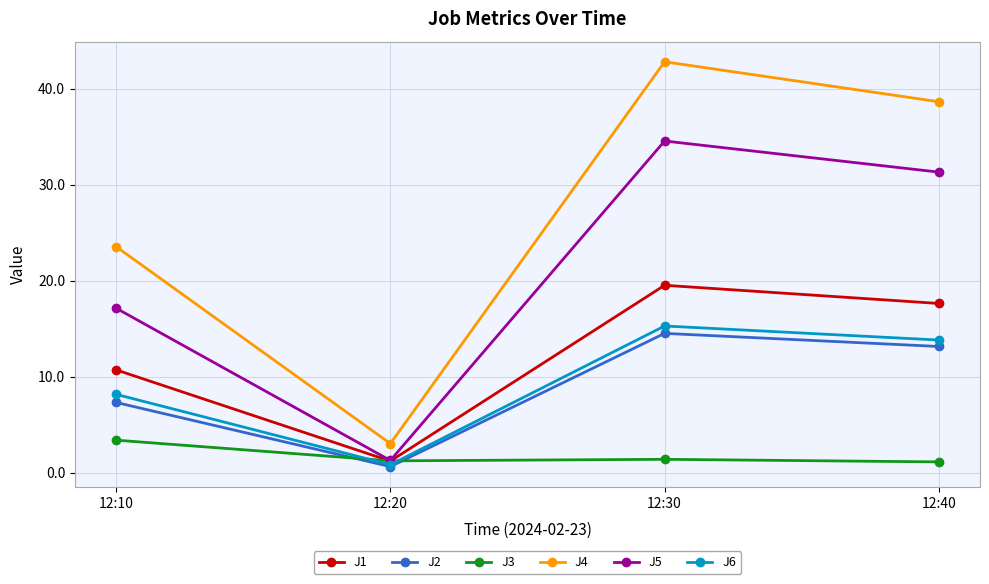

Rank the categories by J5 value from lowest to highest.

12:20, 12:10, 12:40, 12:30